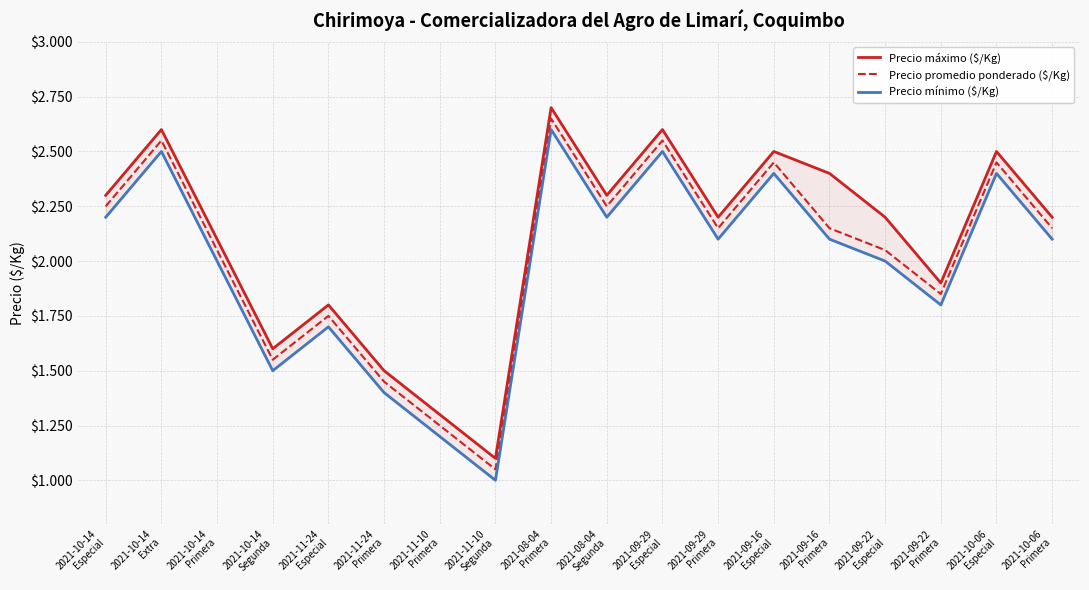

What is the difference between the second highest and minimum values in the Precio promedio ponderado ($/Kg) series?

1500